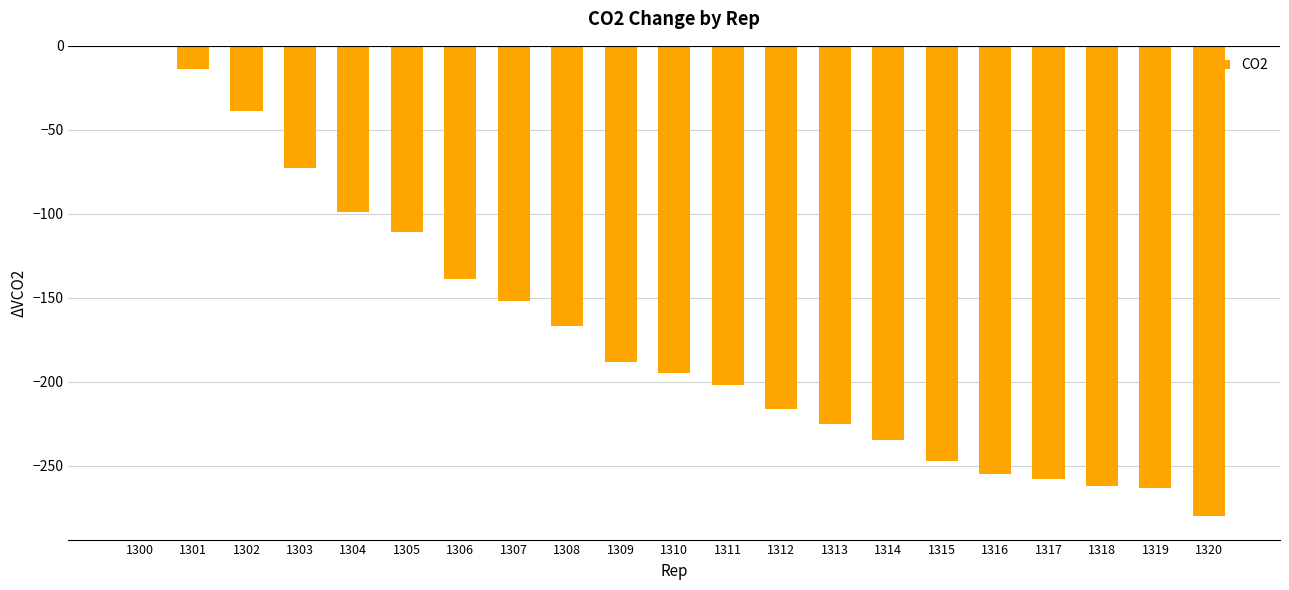

What is the change in value from 1315 to 1320?

-33